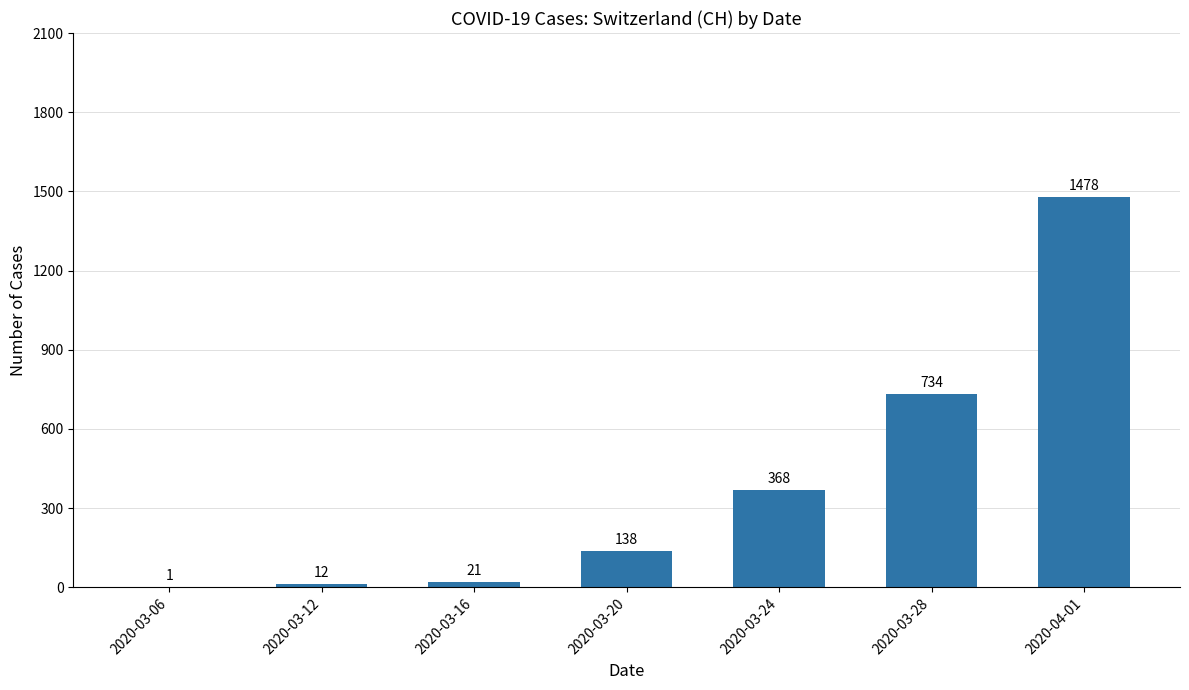

Are the bars horizontal?

No